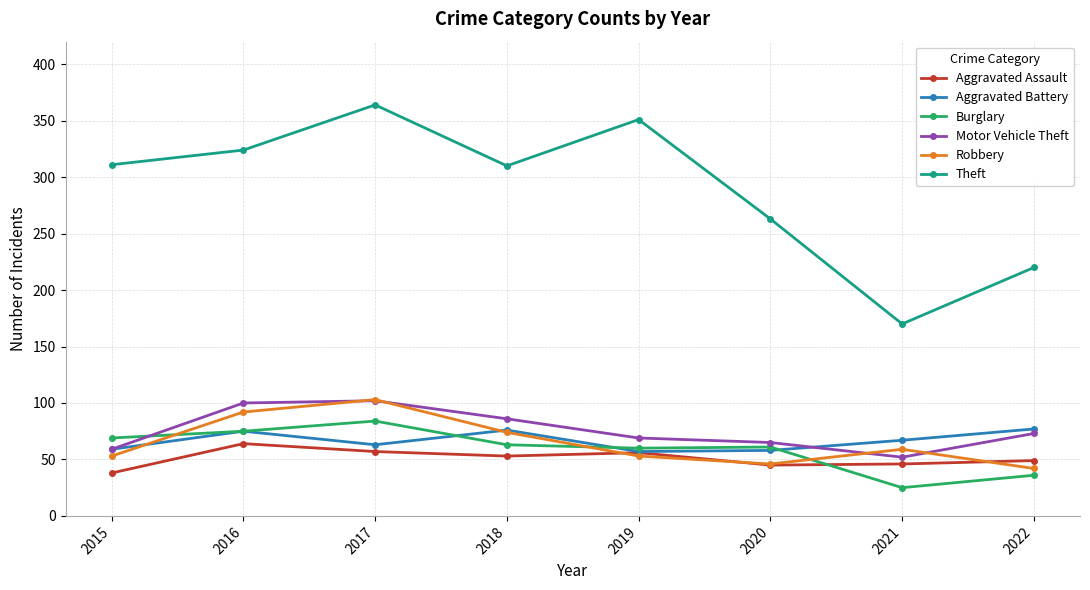

What are all the series names shown in the legend?

Aggravated Assault, Aggravated Battery, Burglary, Motor Vehicle Theft, Robbery, Theft